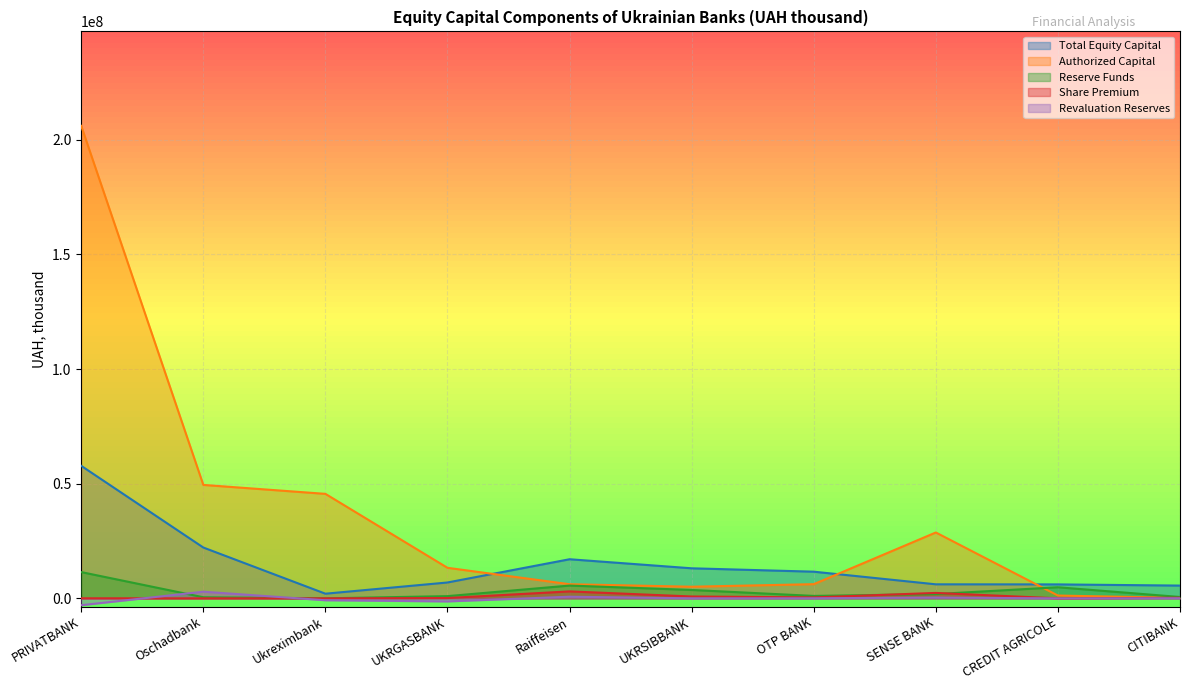

What is the sum of all Share Premium values?

7029195.2